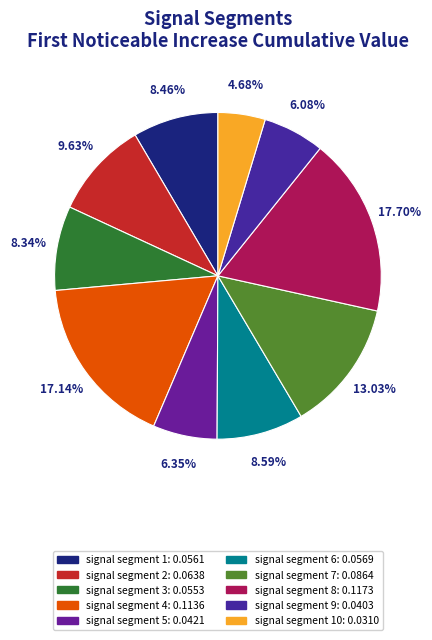

How many segments does this pie chart have?

10